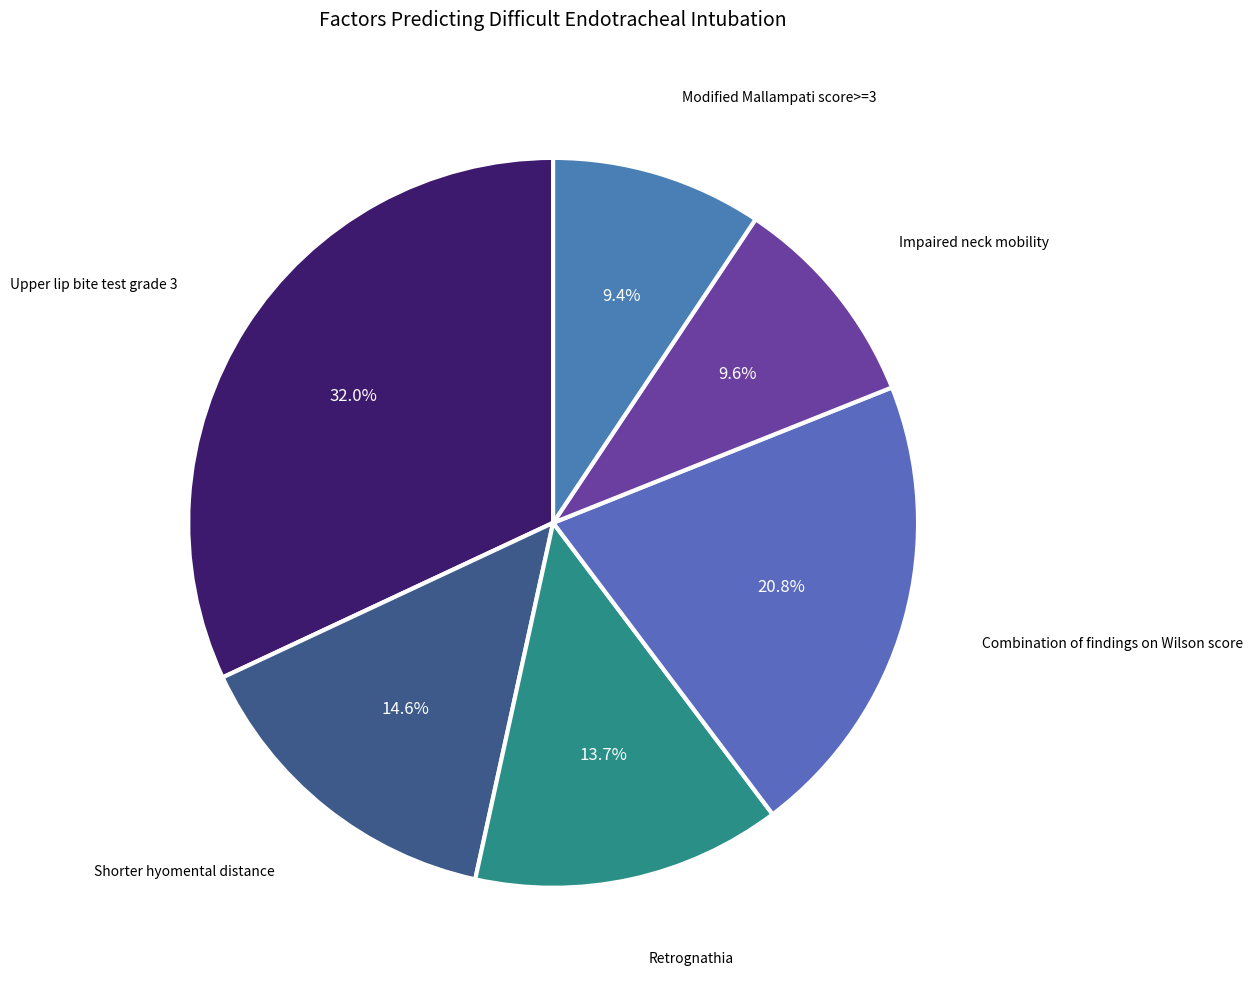

What is the largest slice in the pie chart?

Upper lip bite test grade 3